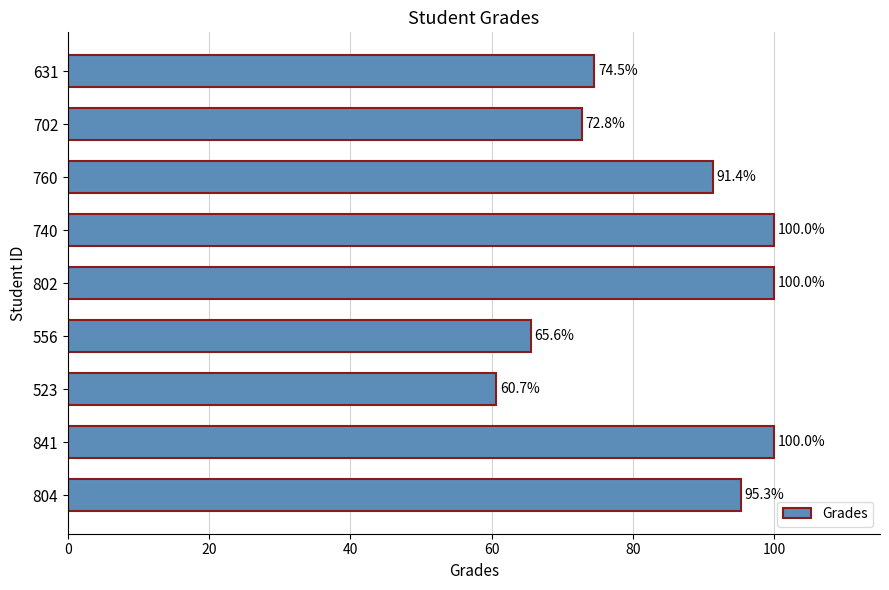

What is the sum of all values?

760.3